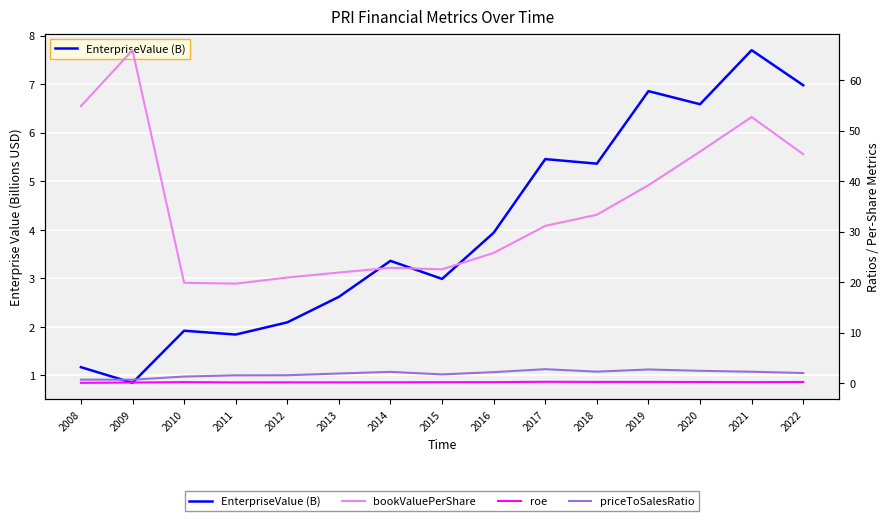

Reading left to right, transcribe all the data shown in this chart.

EnterpriseValue (B): 2008=1.2	2009=0.8	2010=1.9	2011=1.8	2012=2.1	2013=2.6	2014=3.4	2015=3.0	2016=3.9	2017=5.5	2018=5.4	2019=6.9	2020=6.6	2021=7.7	2022=7.0
bookValuePerShare: 2008=54.8	2009=65.9	2010=19.9	2011=19.7	2012=20.9	2013=21.9	2014=22.8	2015=22.5	2016=25.8	2017=31.1	2018=33.3	2019=39.2	2020=45.8	2021=52.7	2022=45.3
roe: 2008=0.0	2009=0.1	2010=0.2	2011=0.1	2012=0.1	2013=0.1	2014=0.1	2015=0.2	2016=0.2	2017=0.2	2018=0.2	2019=0.2	2020=0.2	2021=0.2	2022=0.2
priceToSalesRatio: 2008=0.7	2009=0.7	2010=1.3	2011=1.5	2012=1.5	2013=1.9	2014=2.2	2015=1.7	2016=2.2	2017=2.7	2018=2.3	2019=2.7	2020=2.4	2021=2.2	2022=2.0